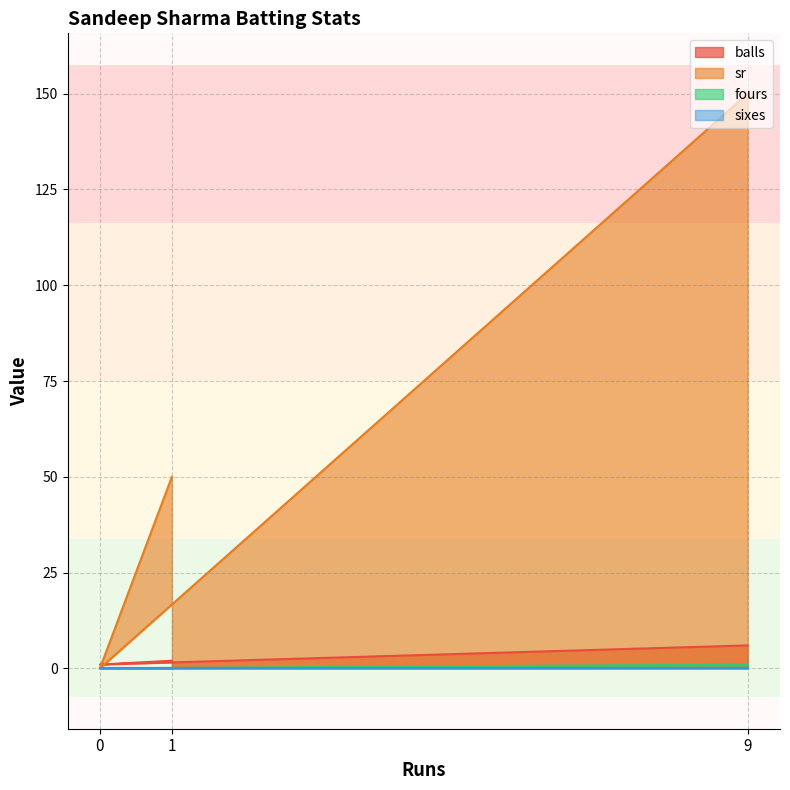

At which category is the sum across all series the highest?

9